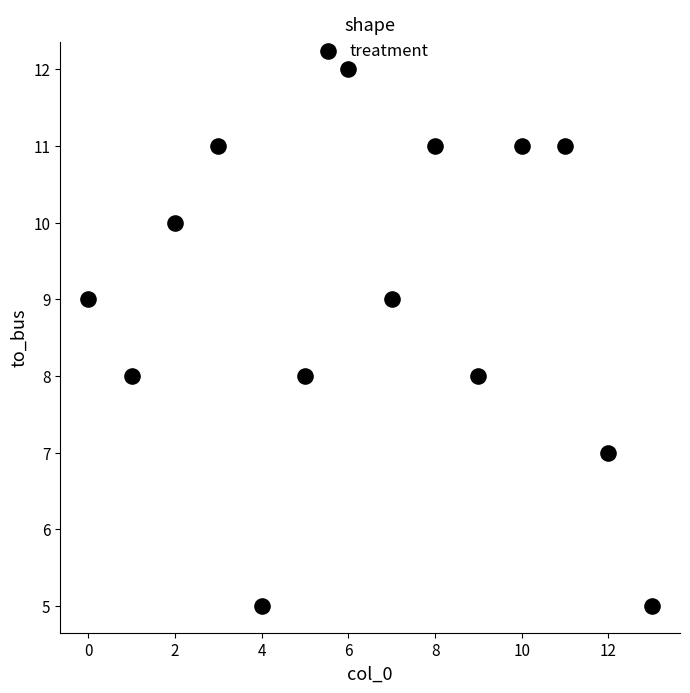

What is the range of Y values (max minus min)?

7